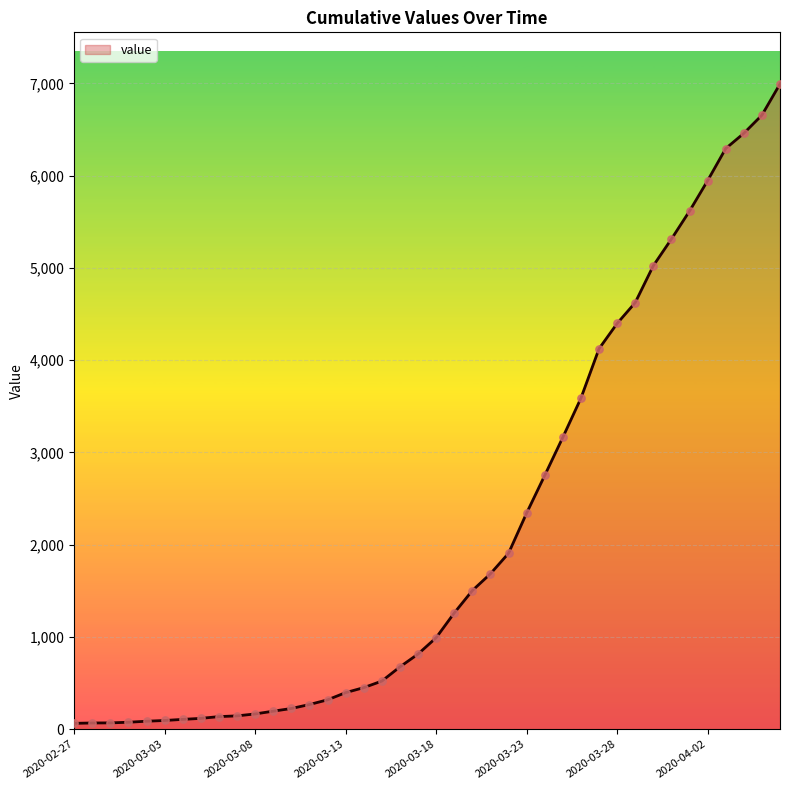

What is the greatest value displayed?

6994